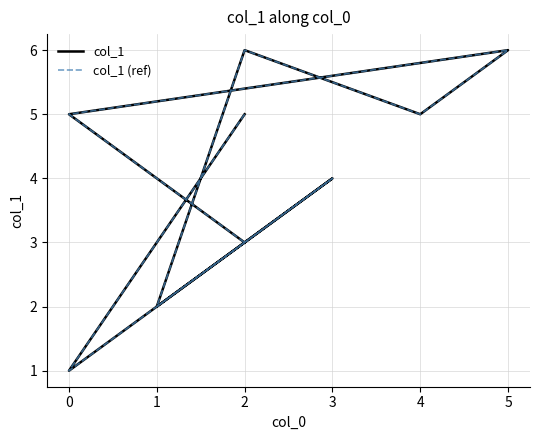

At how many categories does at least one series exceed 2?

7